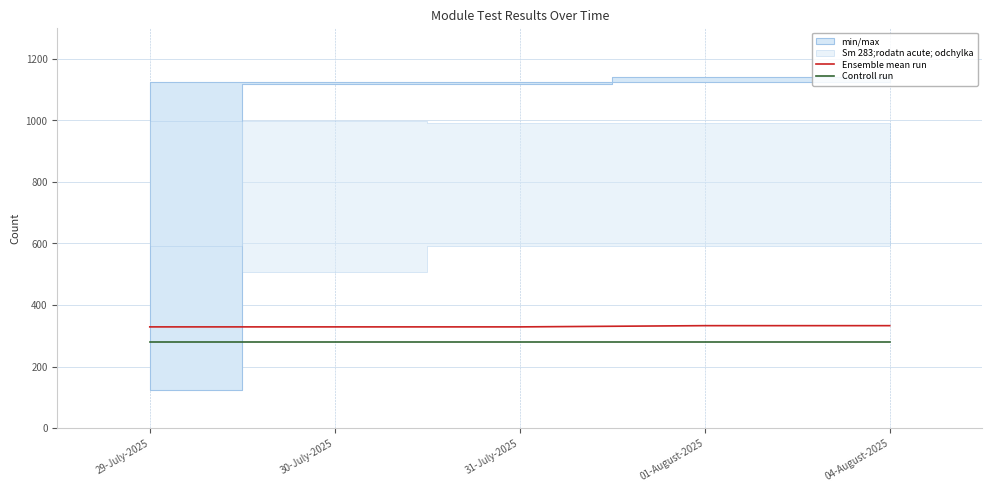

What is the value of the Ensemble mean run point at the 1st from the left?

329